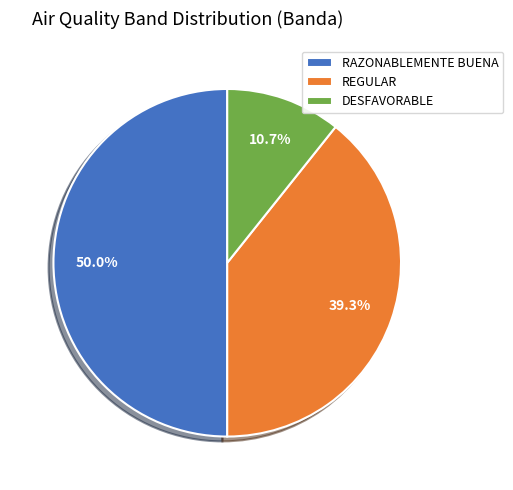

The DESFAVORABLE slice represents 1% of the pie. True or false?

False